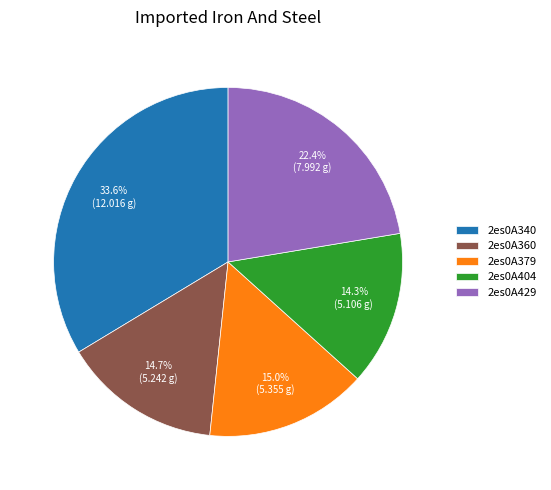

What is the largest slice in the pie chart?

2es0A340